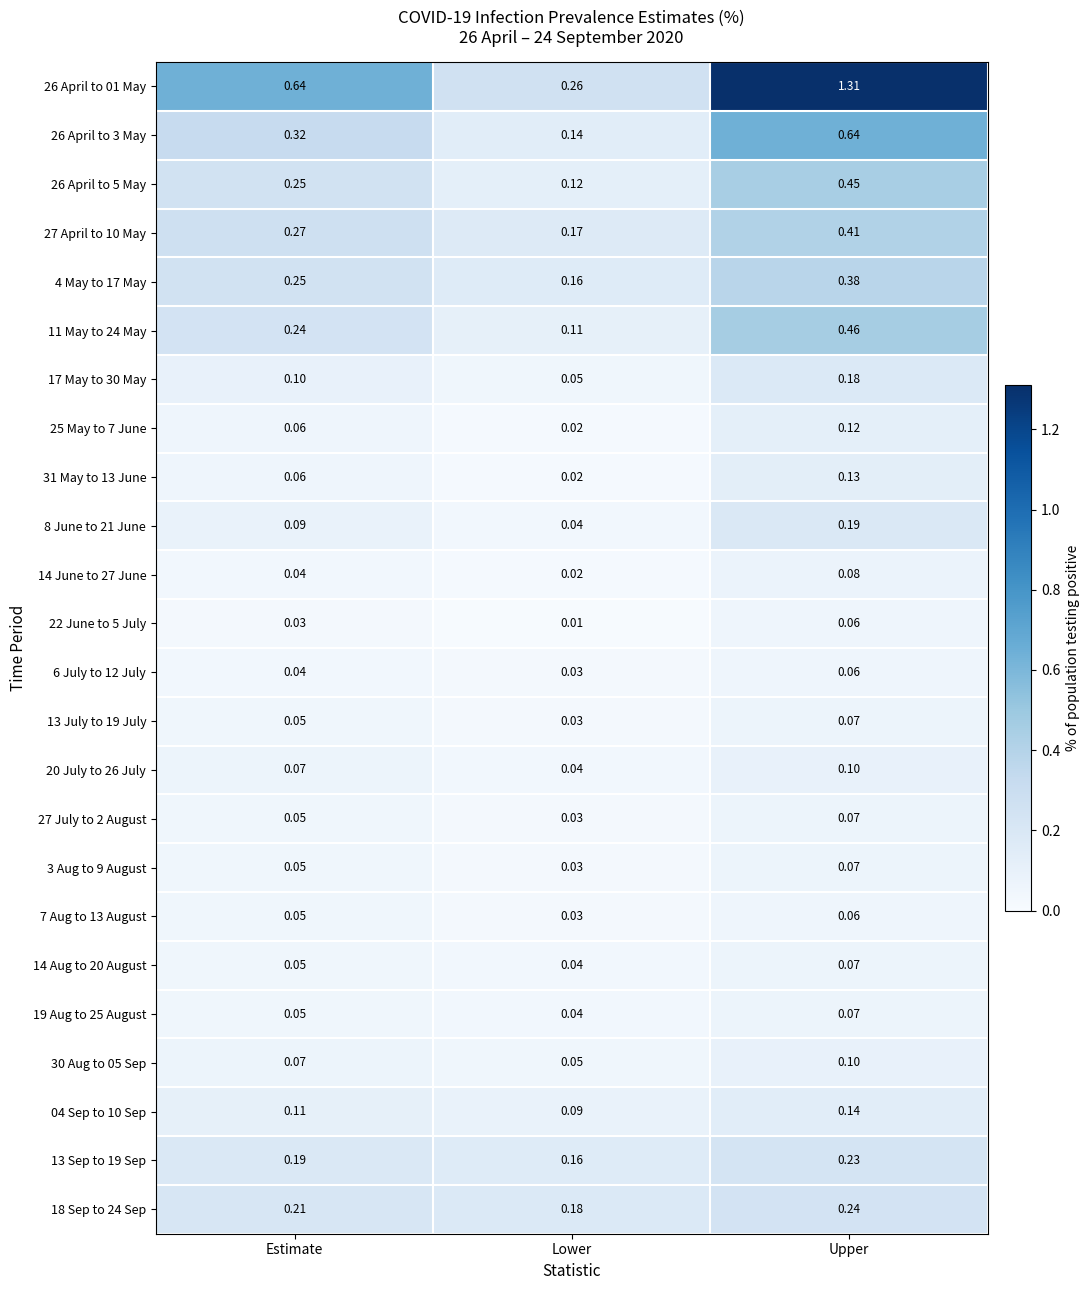

List the labels in order of 27 July to 2 August value, smallest first.

Lower, Estimate, Upper